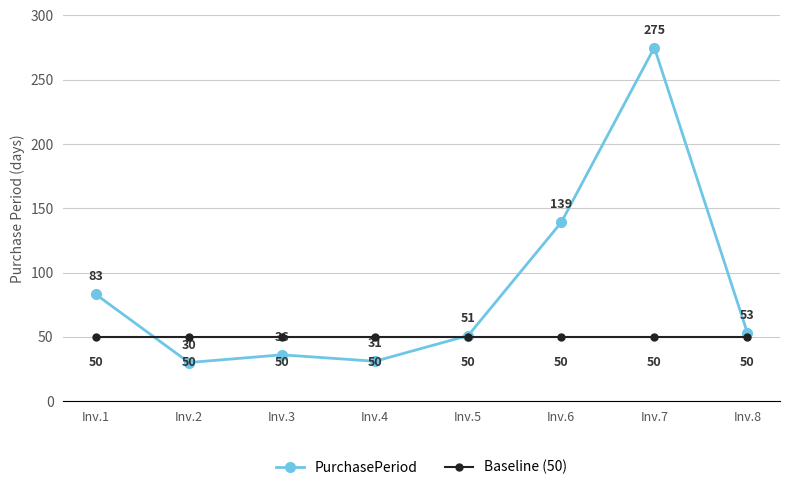

How many series are shown in this chart?

2